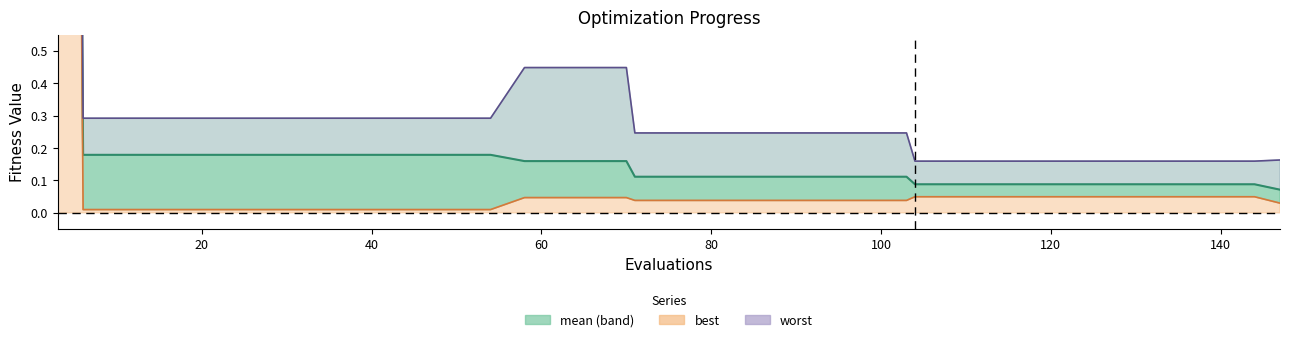

The value of mean line at 22 is 0.1. True or false?

False